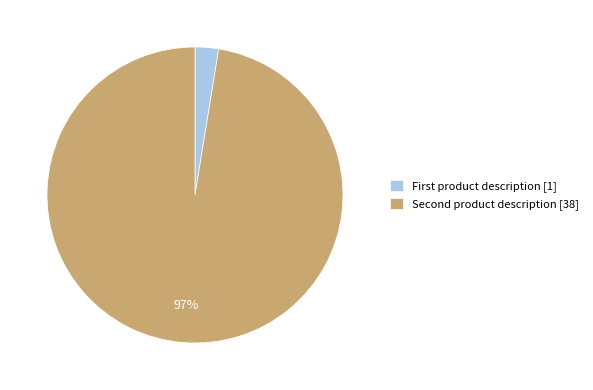

What is the largest slice in the pie chart?

Second product description